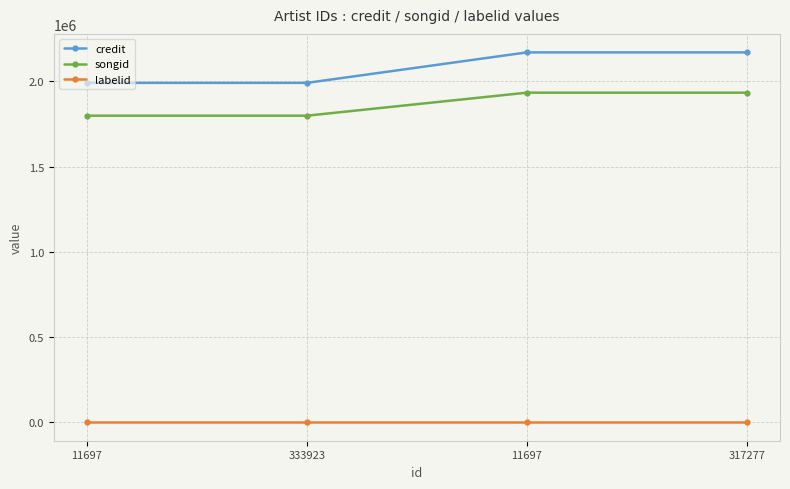

What are all the series names shown in the legend?

credit, songid, labelid